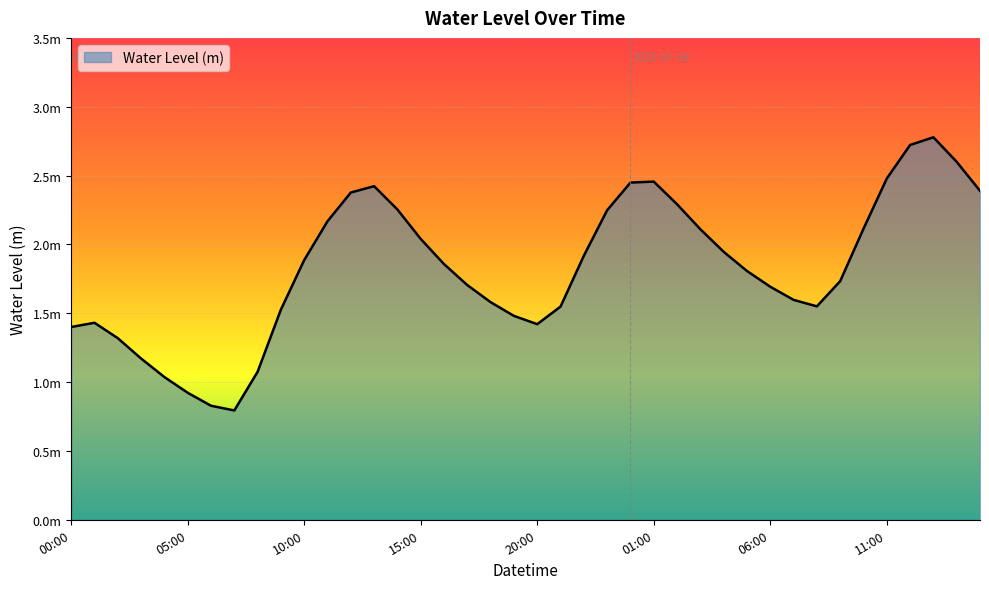

Which category has the lowest value across all series?

2025-07-25 07:00